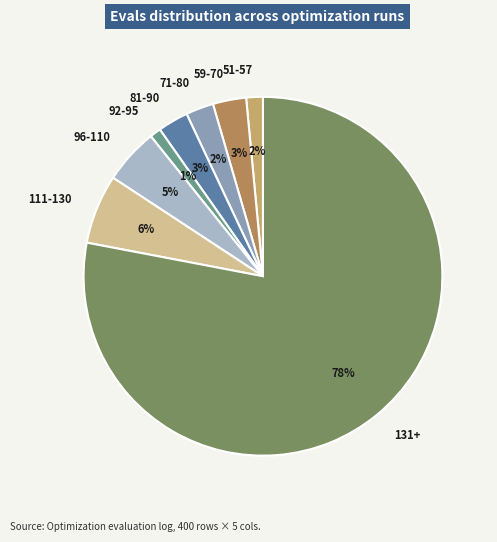

How many segments does this pie chart have?

8